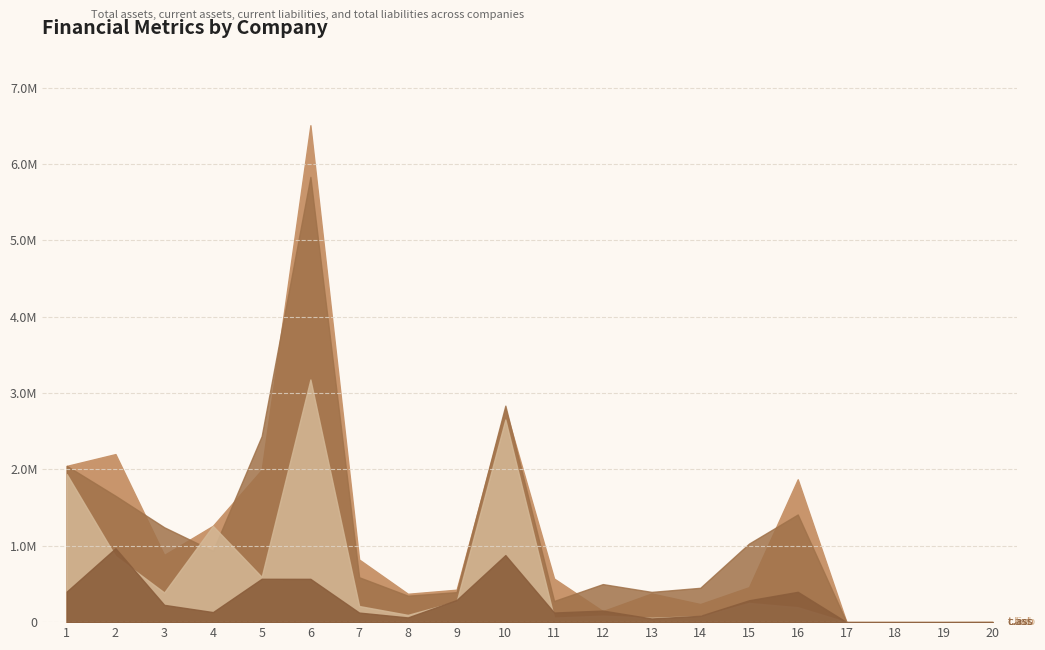

Which category has the lowest value in the c.ass series?

18